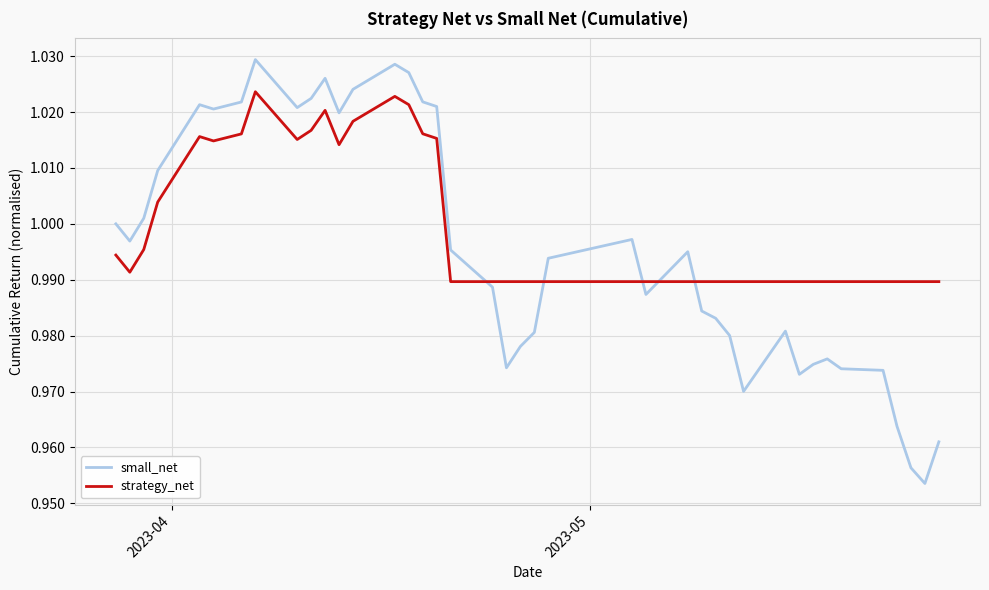

Which series has the widest spread of values?

small_net